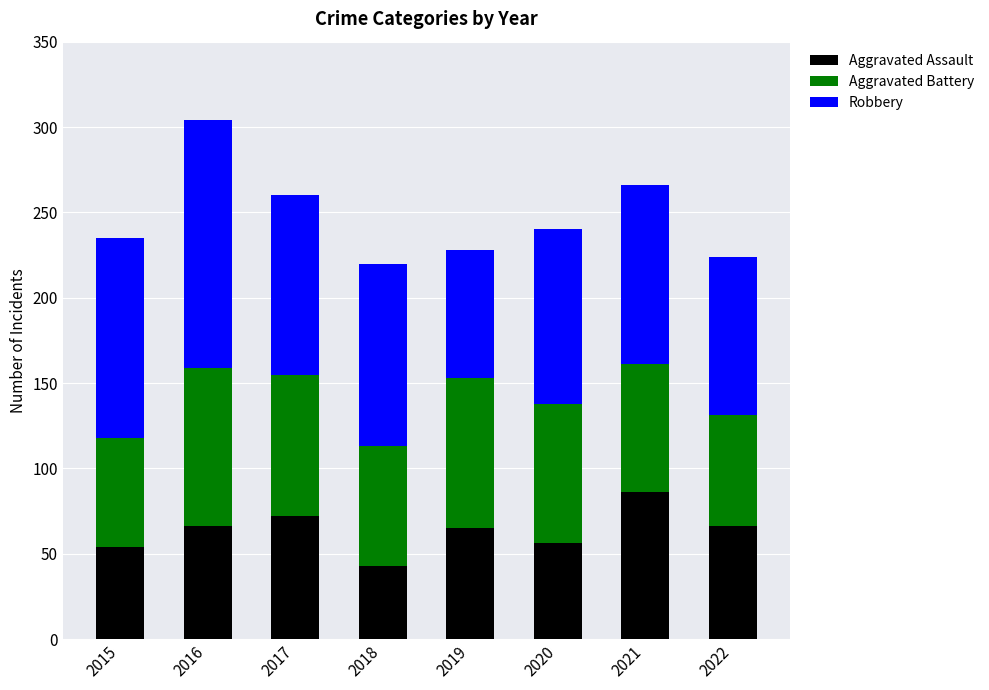

Read the Aggravated Assault value at 2018.

43